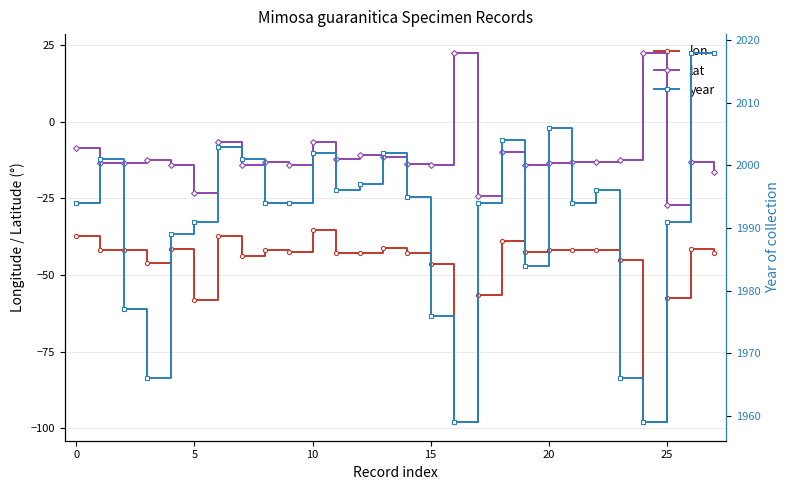

True or false: lon and lat cross at least once.

False